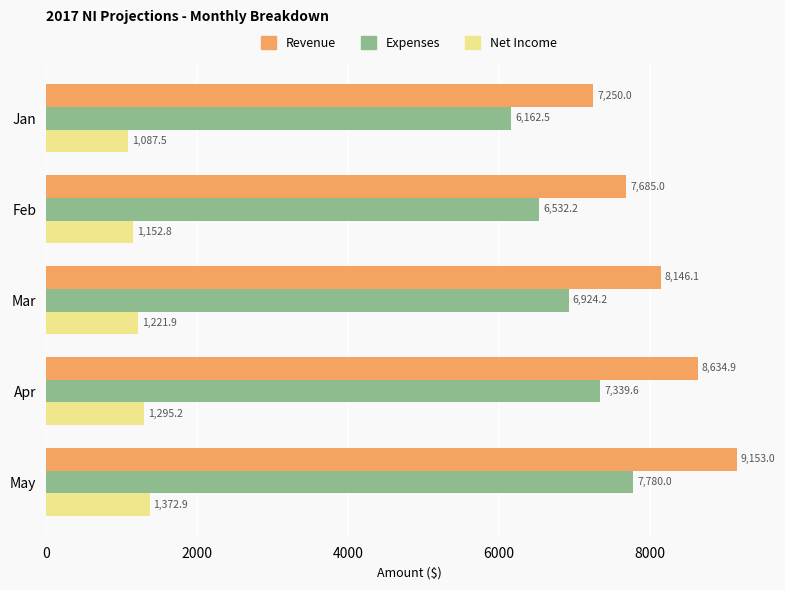

What is the minimum value for Expenses?

6162.5